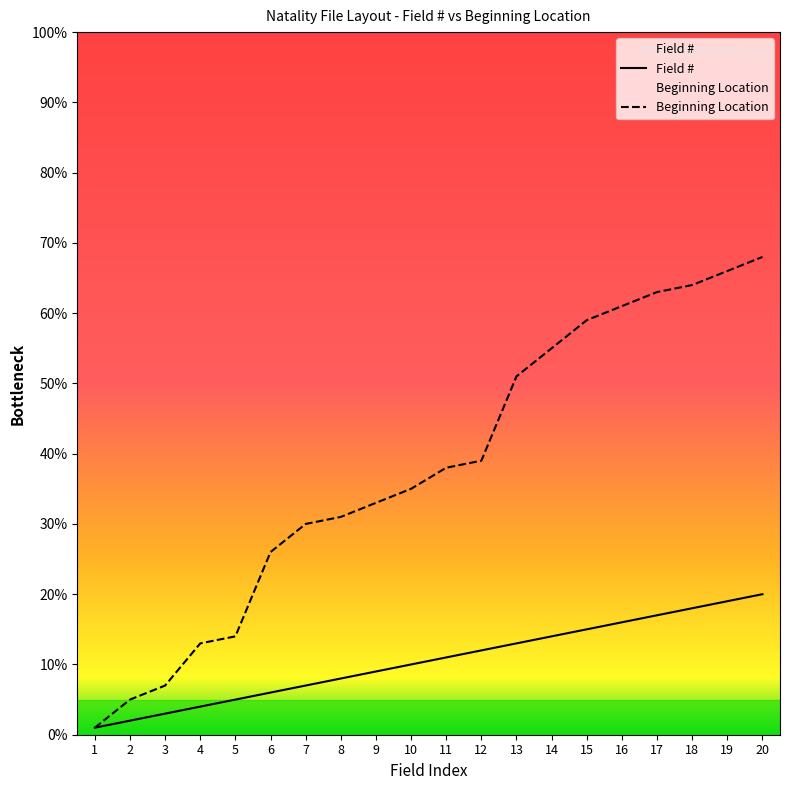

At which category does the chart reach its minimum across all series?

1